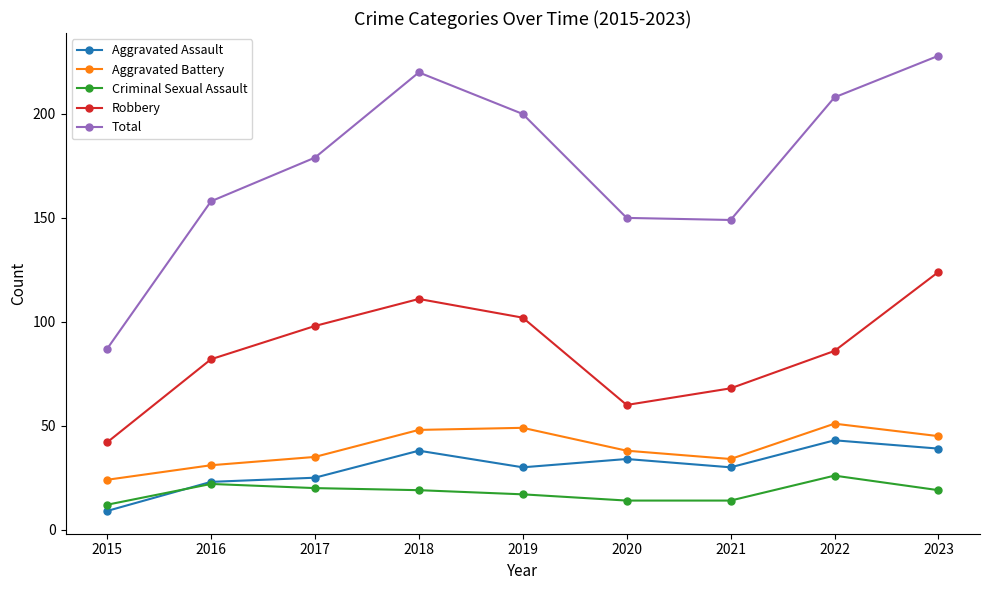

True or false: Aggravated Assault and Aggravated Battery intersect in this chart.

False